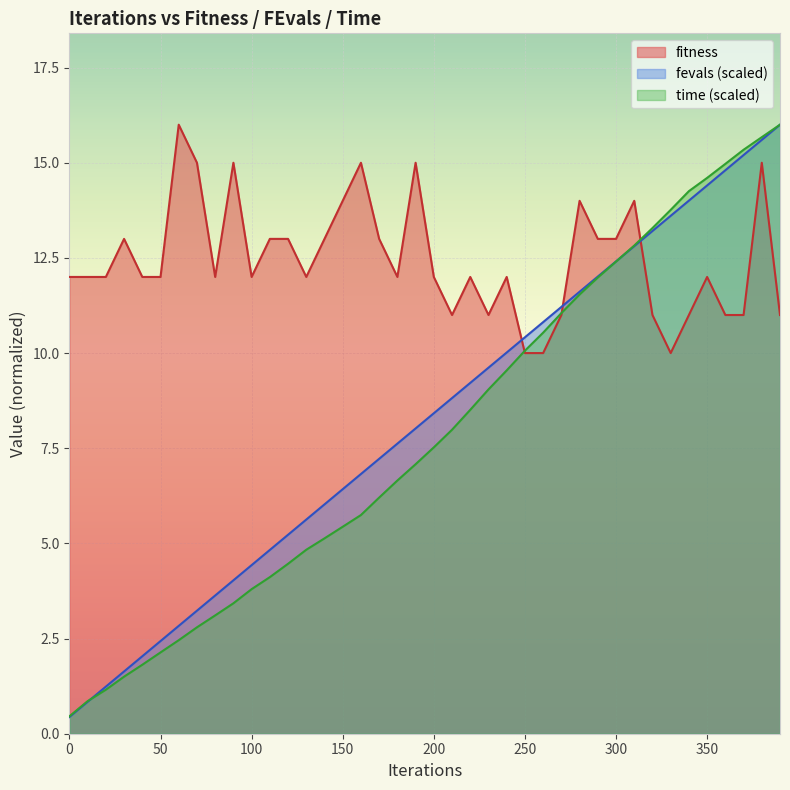

Is the value of fevals_scaled at 280 greater than the value of time_scaled at 310?

No